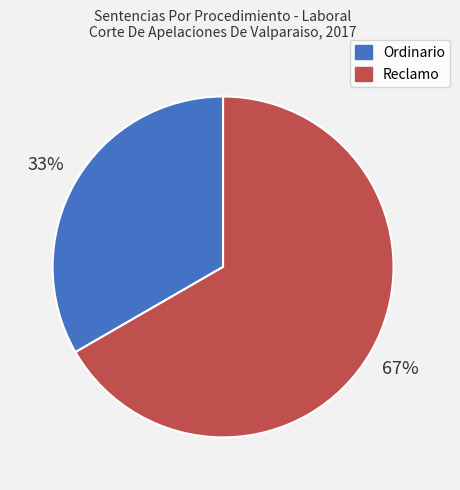

True or false: Reclamo accounts for 79% of the total.

False